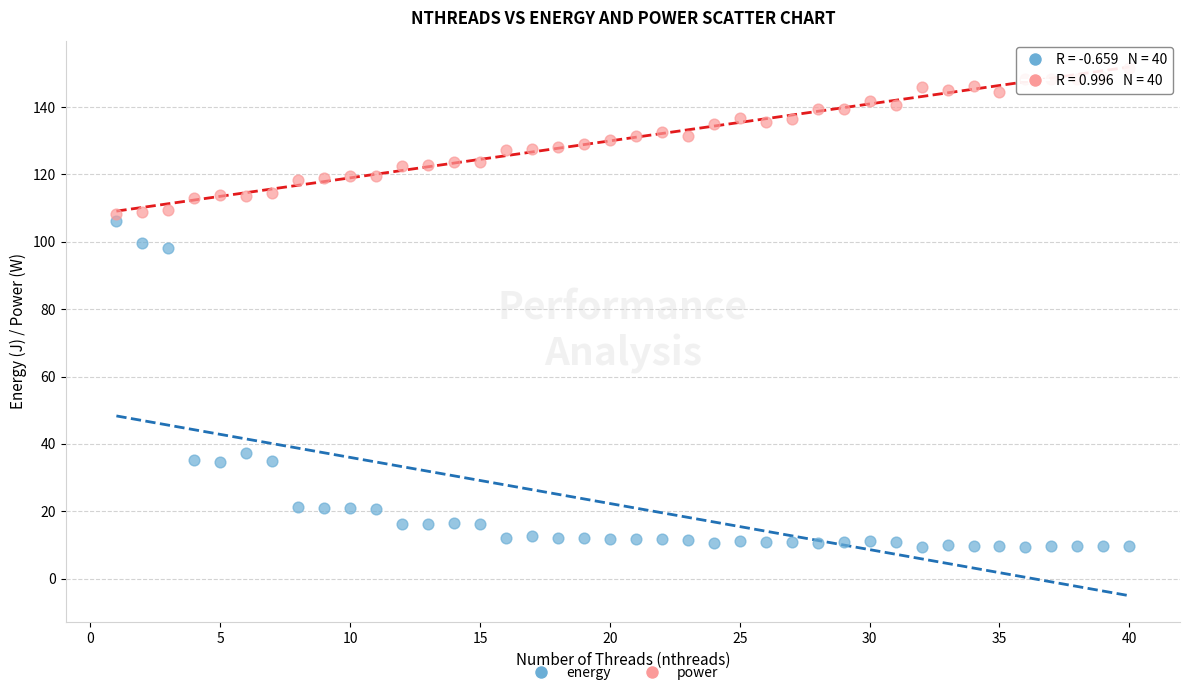

Which series reaches the minimum Y coordinate?

energy